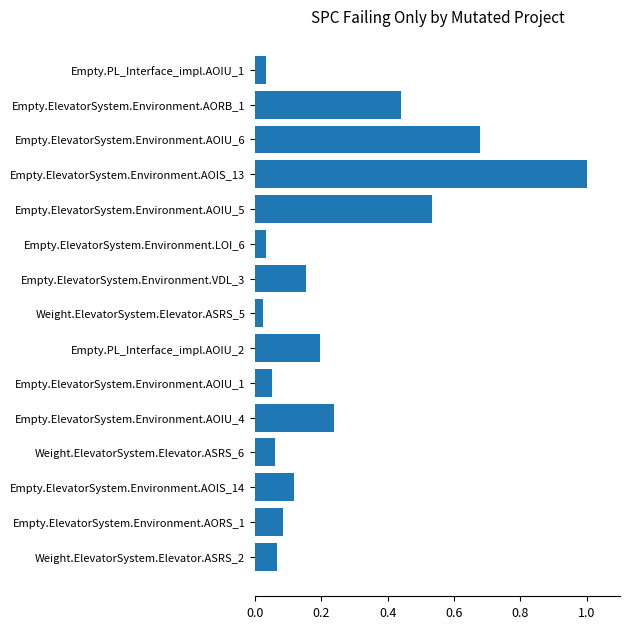

Which has a higher value, Empty.ElevatorSystem.Environment.LOI_6 or Empty.PL_Interface_impl.AOIU_2?

Empty.PL_Interface_impl.AOIU_2